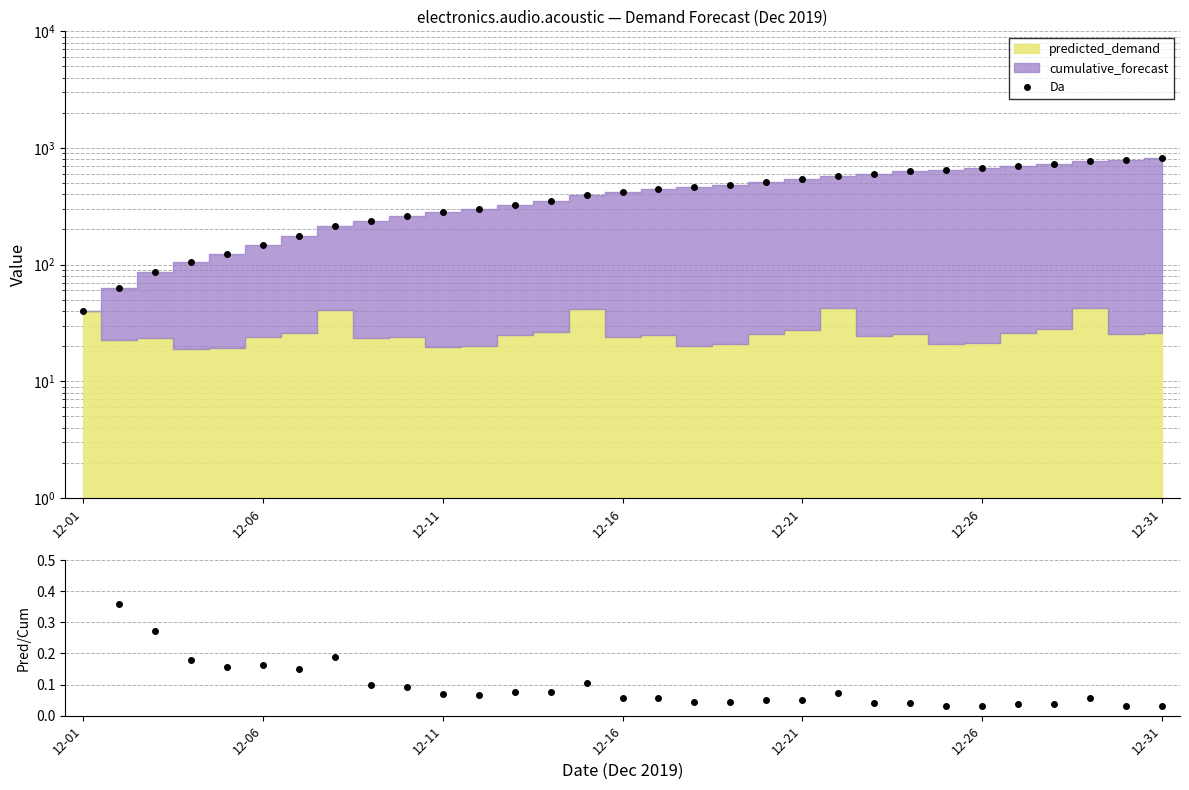

Reading right to left, what are all the values shown in this chart?

Da: 819.8	793.7	768.4	725.6	697.6	671.5	650.1	629.2	603.8	579.2	537.1	509.7	484.3	463.6	443.4	418.6	394.7	353.3	326.6	301.9	281.9	262.3	238.2	215.0	174.2	148.3	124.2	104.9	86.0	62.6	40.1
ratio: 0.0	0.0	0.1	0.0	0.0	0.0	0.0	0.0	0.0	0.1	0.1	0.0	0.0	0.0	0.1	0.1	0.1	0.1	0.1	0.1	0.1	0.1	0.1	0.2	0.1	0.2	0.2	0.2	0.3	0.4	1.0